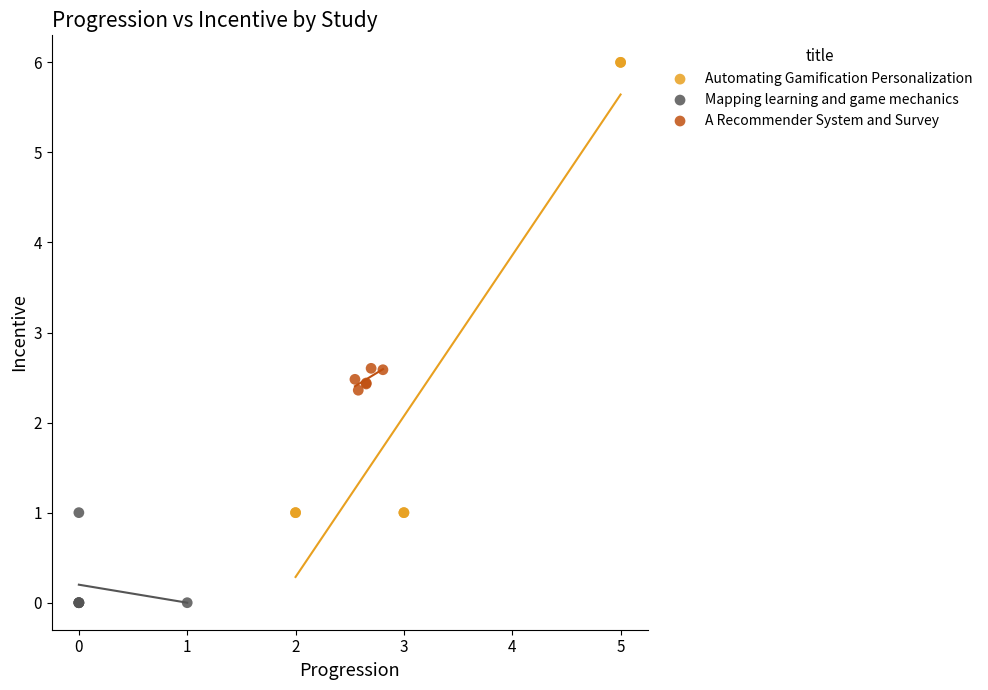

Which series contains the highest Y value?

Automating Gamification Personalization